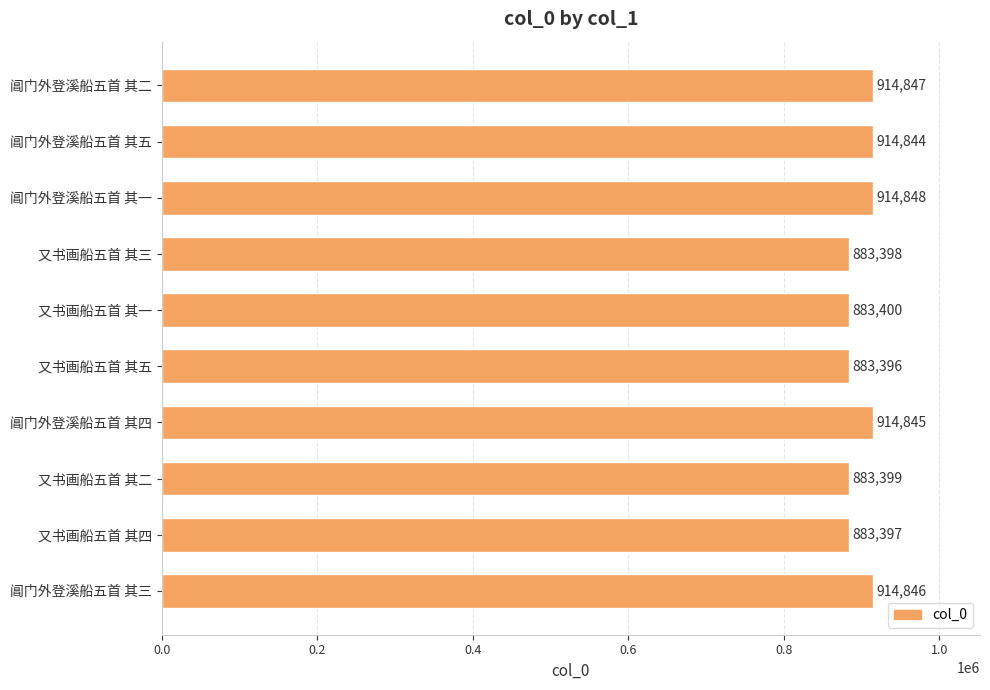

What is the average value?

899122